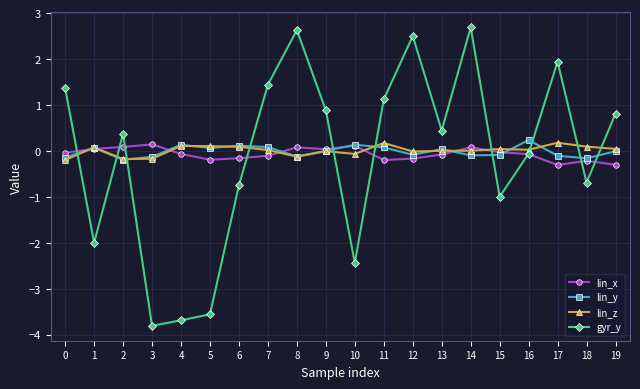

What is the lowest value of the lin_z series?

-0.2